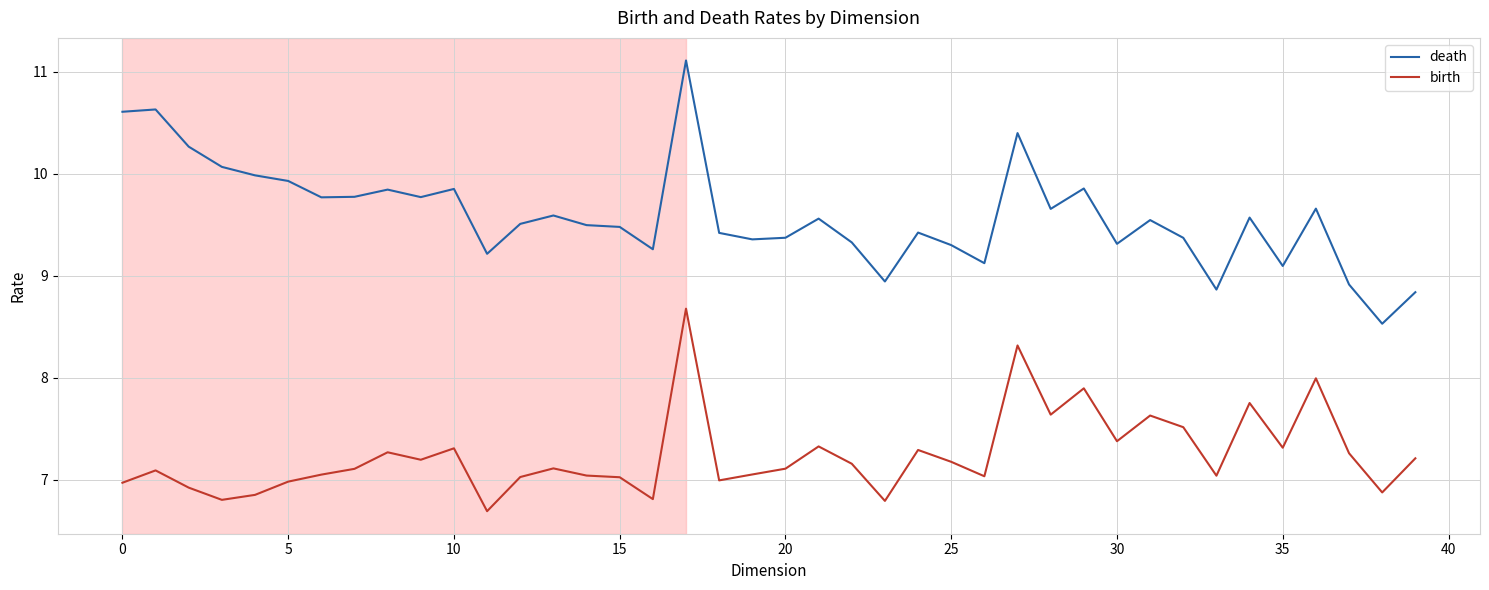

Does the chart have visible grid lines?

Yes